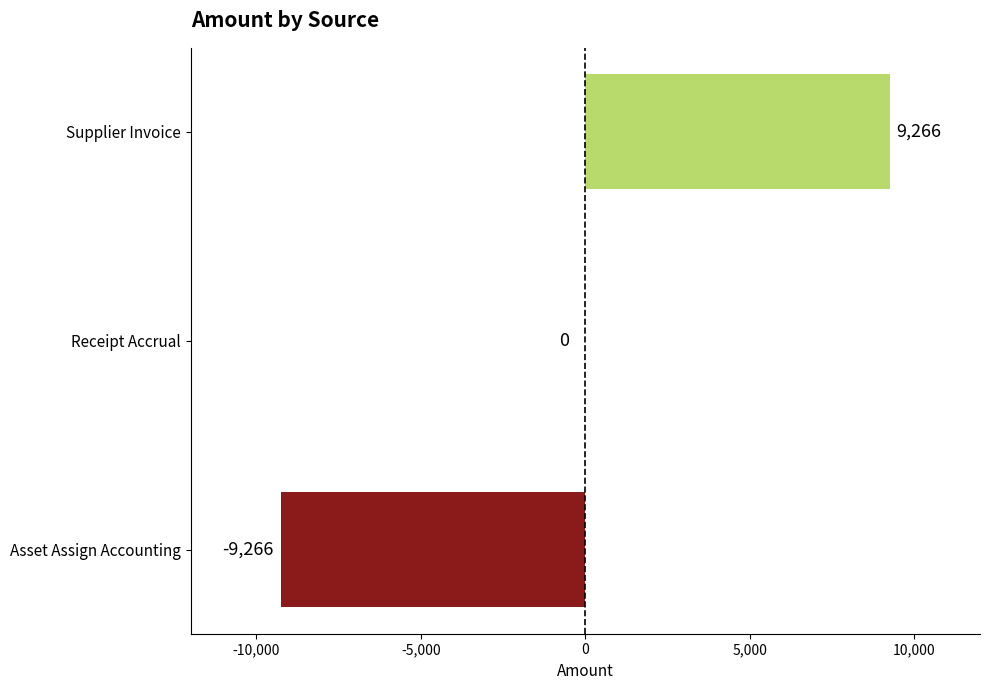

How many series are shown in this chart?

1